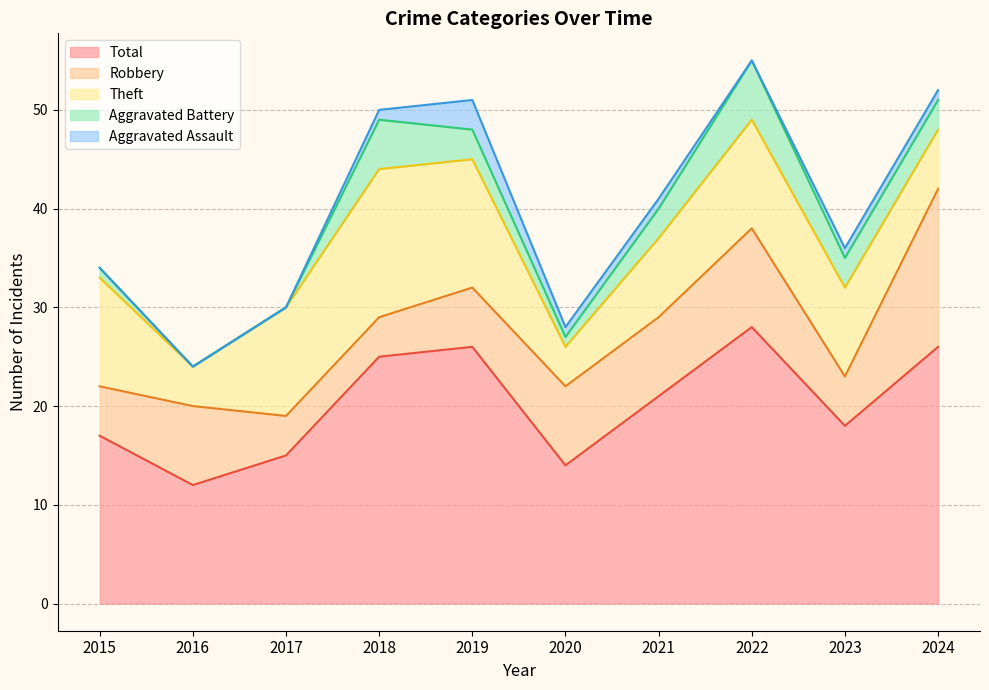

Count the number of data series in this chart.

5